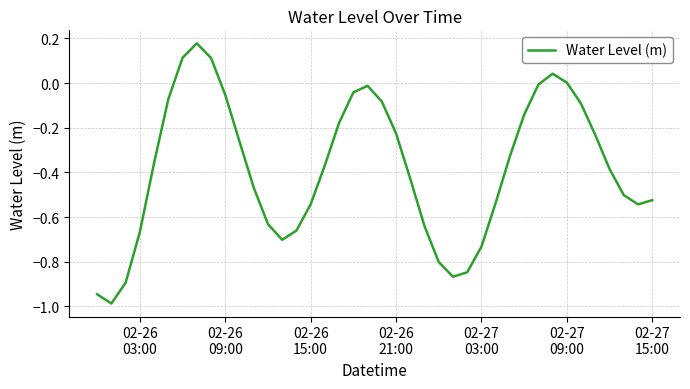

True or false: there are more than 1 points higher than both neighbors.

True